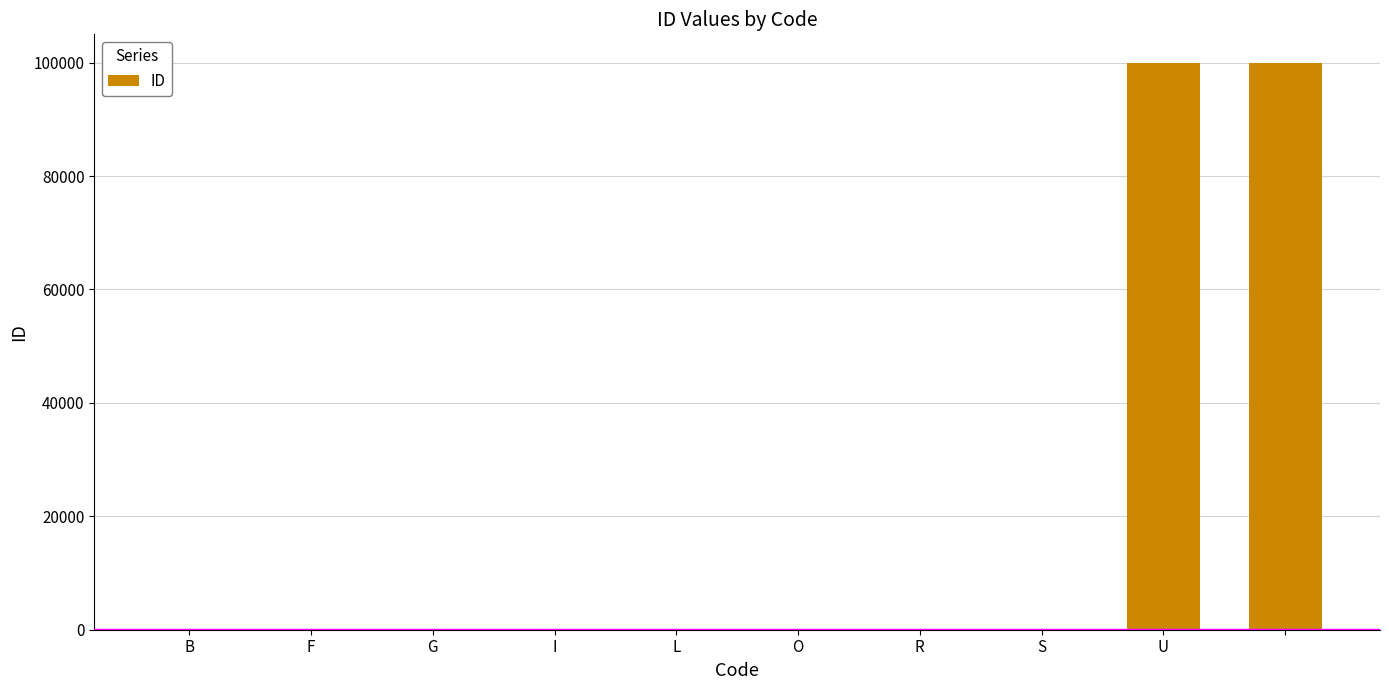

What is the maximum value shown in the chart?

99999